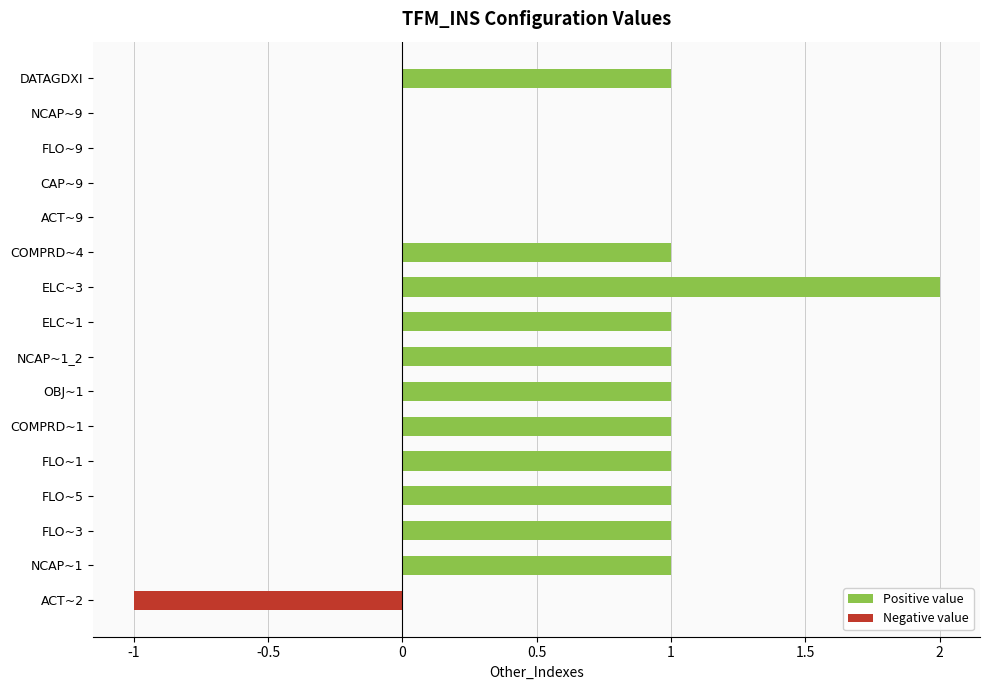

Which series has the largest total across all categories?

Positive value